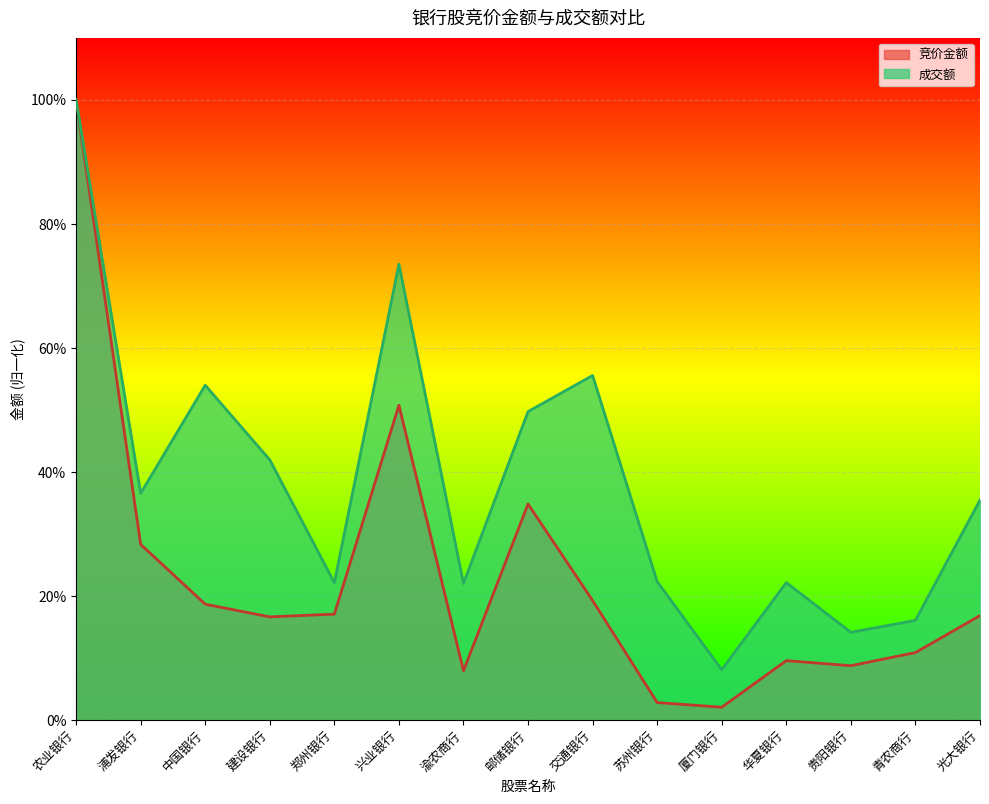

What is the approximate value of 成交额 at 贵阳银行?

0.1